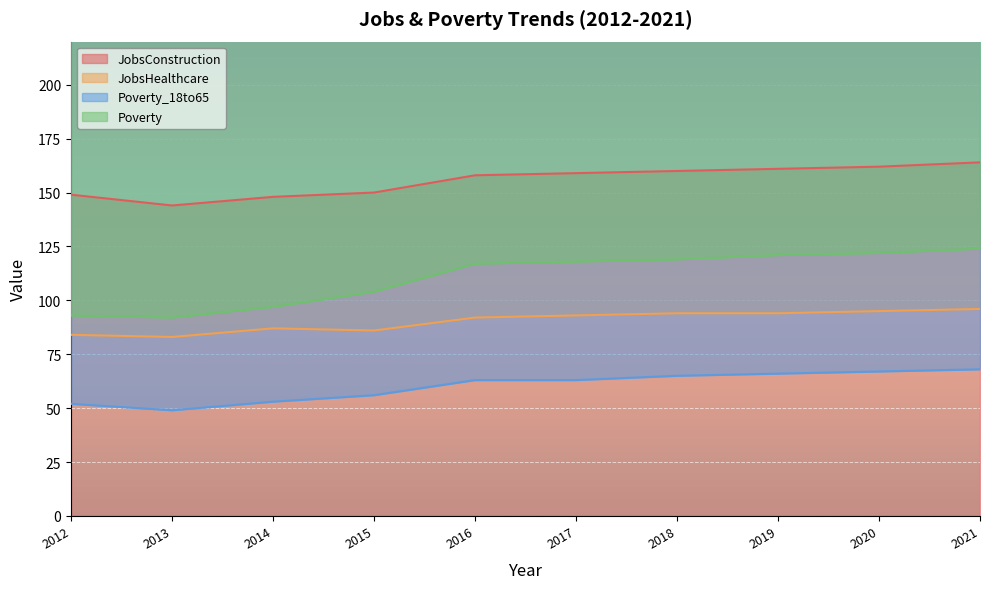

Reading left to right, extract all data points from this chart.

JobsConstruction: 149	144	148	150	158	159	160	161	162	164
JobsHealthcare: 84	83	87	86	92	93	94	94	95	96
Poverty_18to65: 52	49	53	56	63	63	65	66	67	68
Poverty: 93	92	97	104	117	118	119	121	122	124